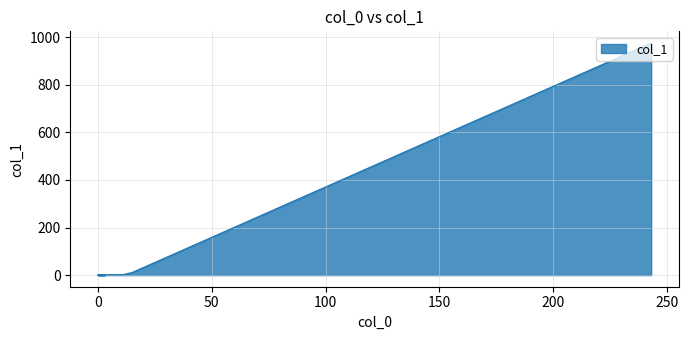

At which category does the chart reach its peak across all series?

243